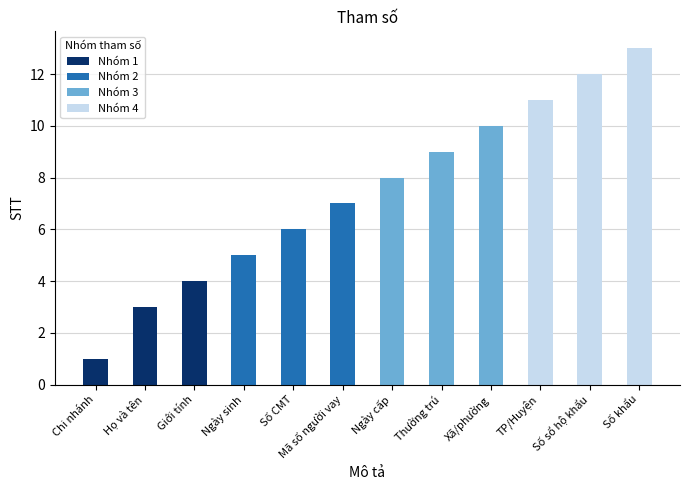

The value of Nhóm 1 at Ngày sinh is 3. True or false?

False